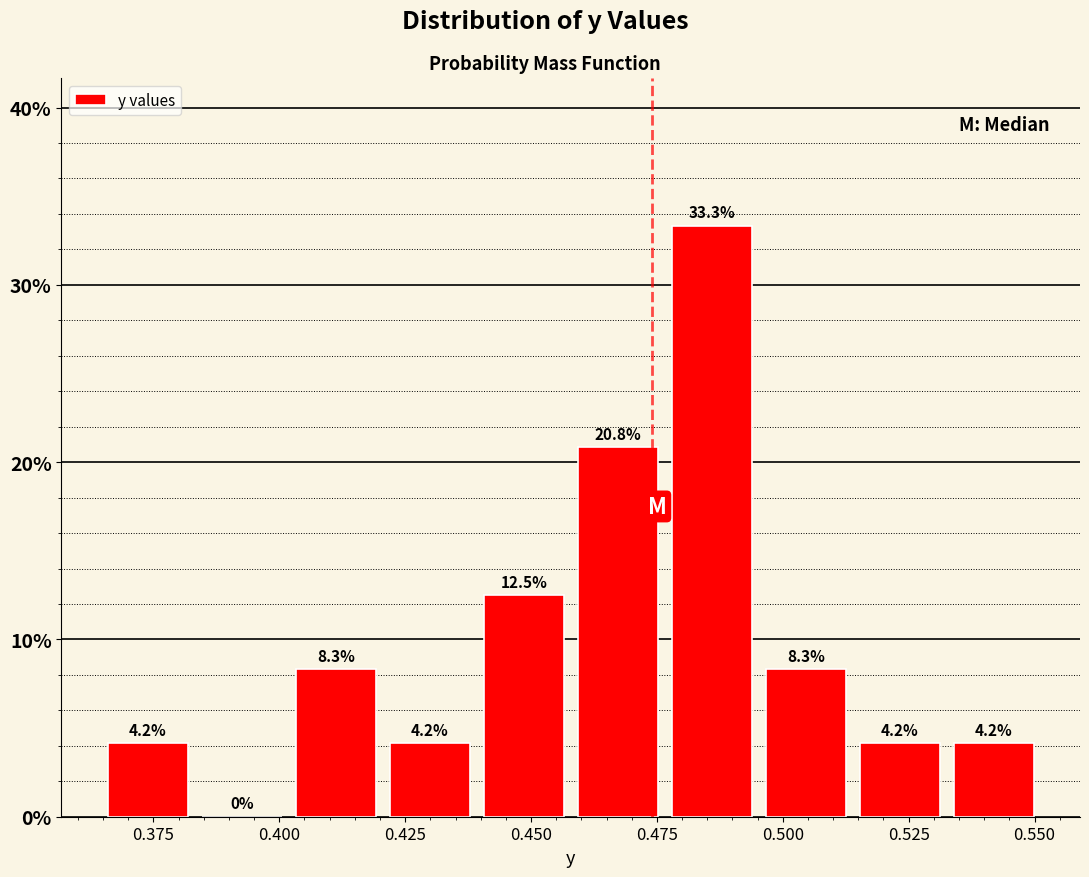

Around what value on the x-axis is the tallest bar? Give the approximate position of its centre, as read against the axis.

0.485